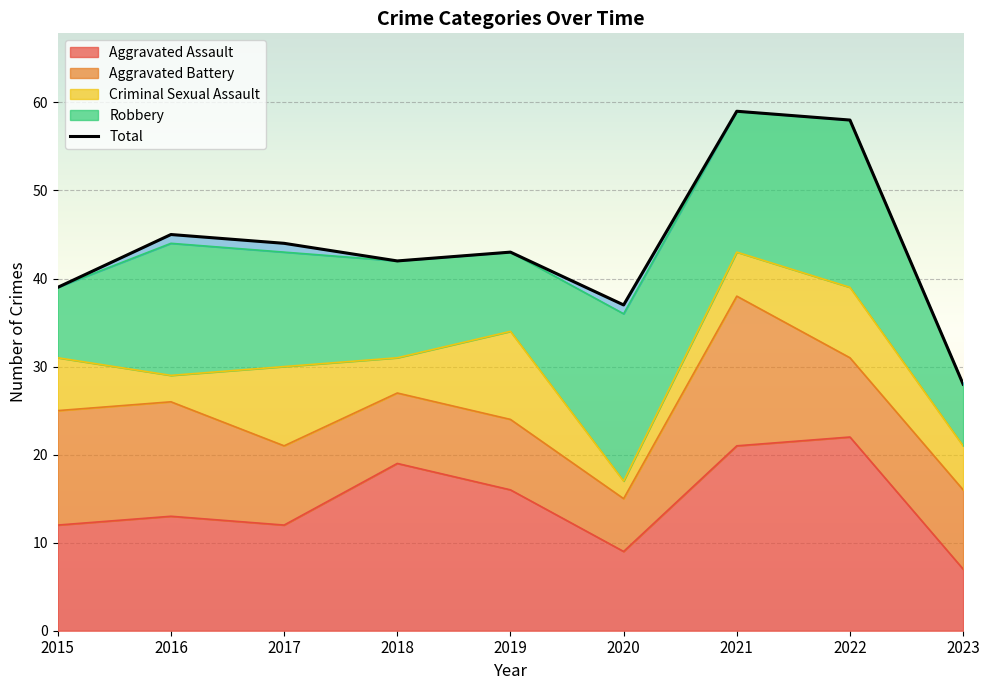

What is the value of the 8th point from the left?

58